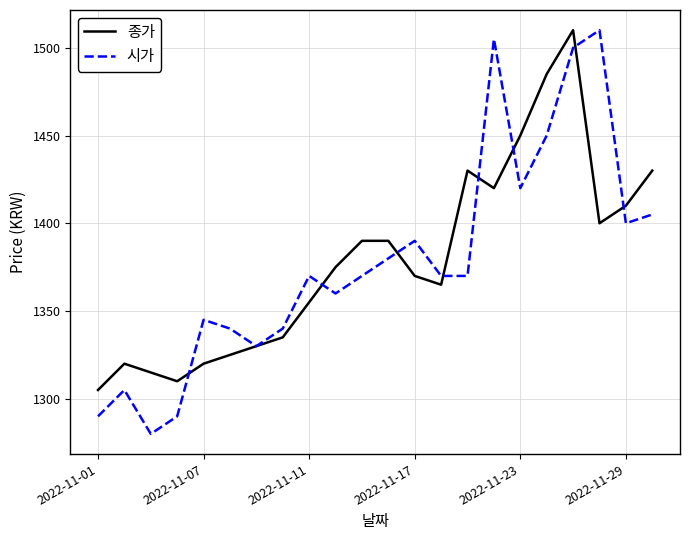

What is the maximum value for 시가?

1510